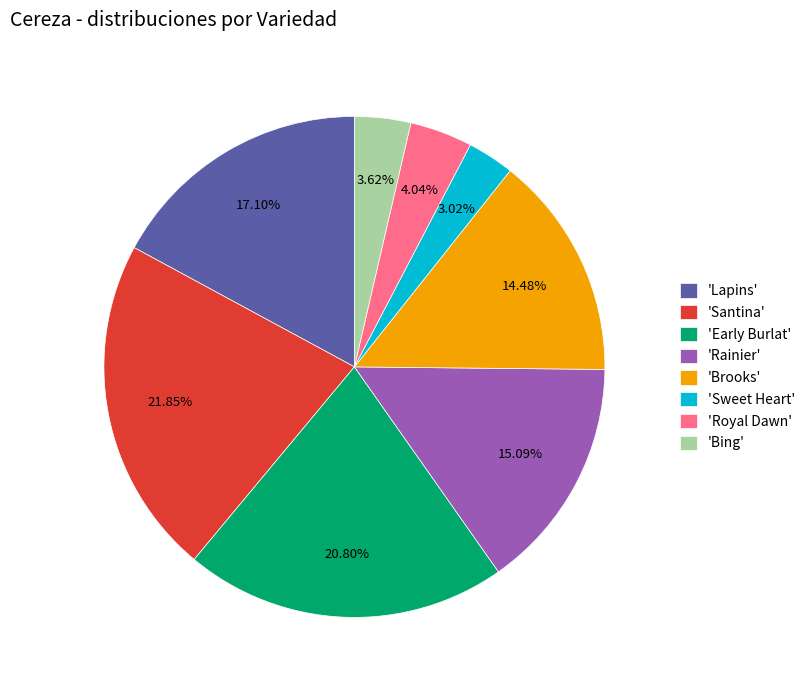

Does 'Brooks' account for over 50% of the chart?

No